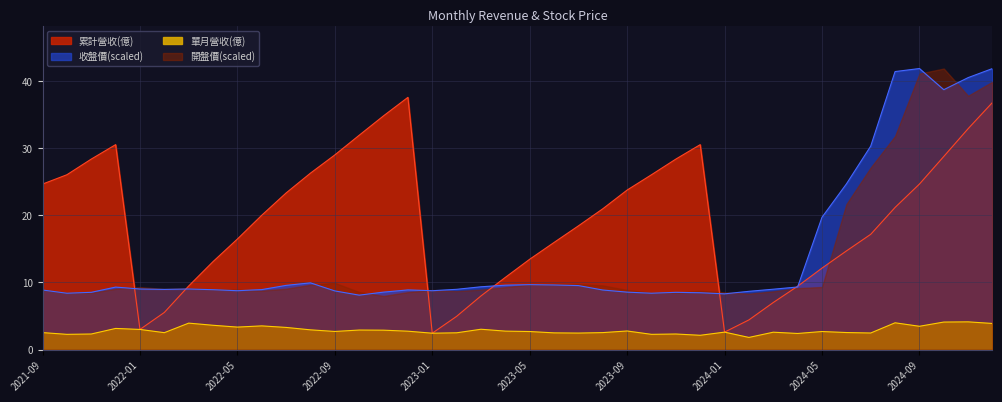

The 收盤價 series shows 41.9 at 2024-09. True or false?

True